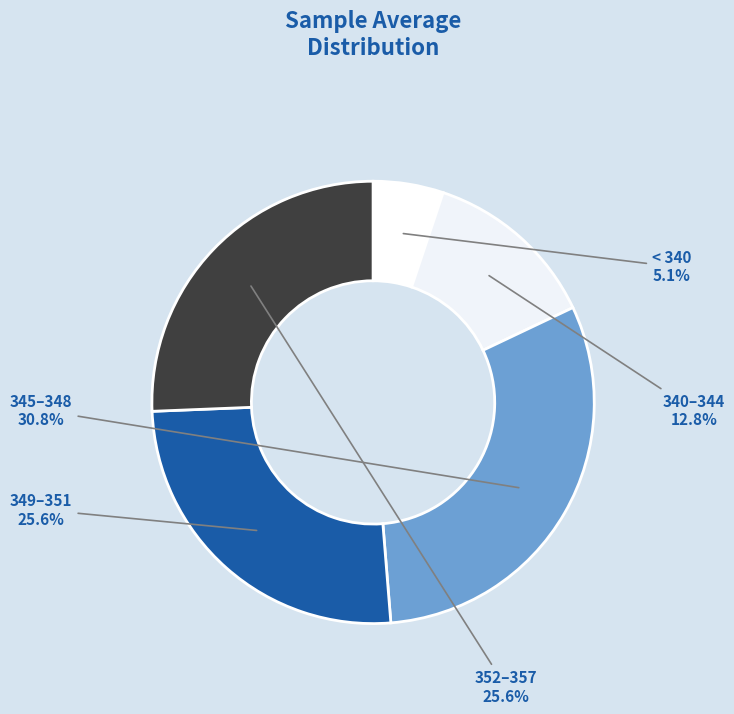

Which slice is the smallest?

< 340